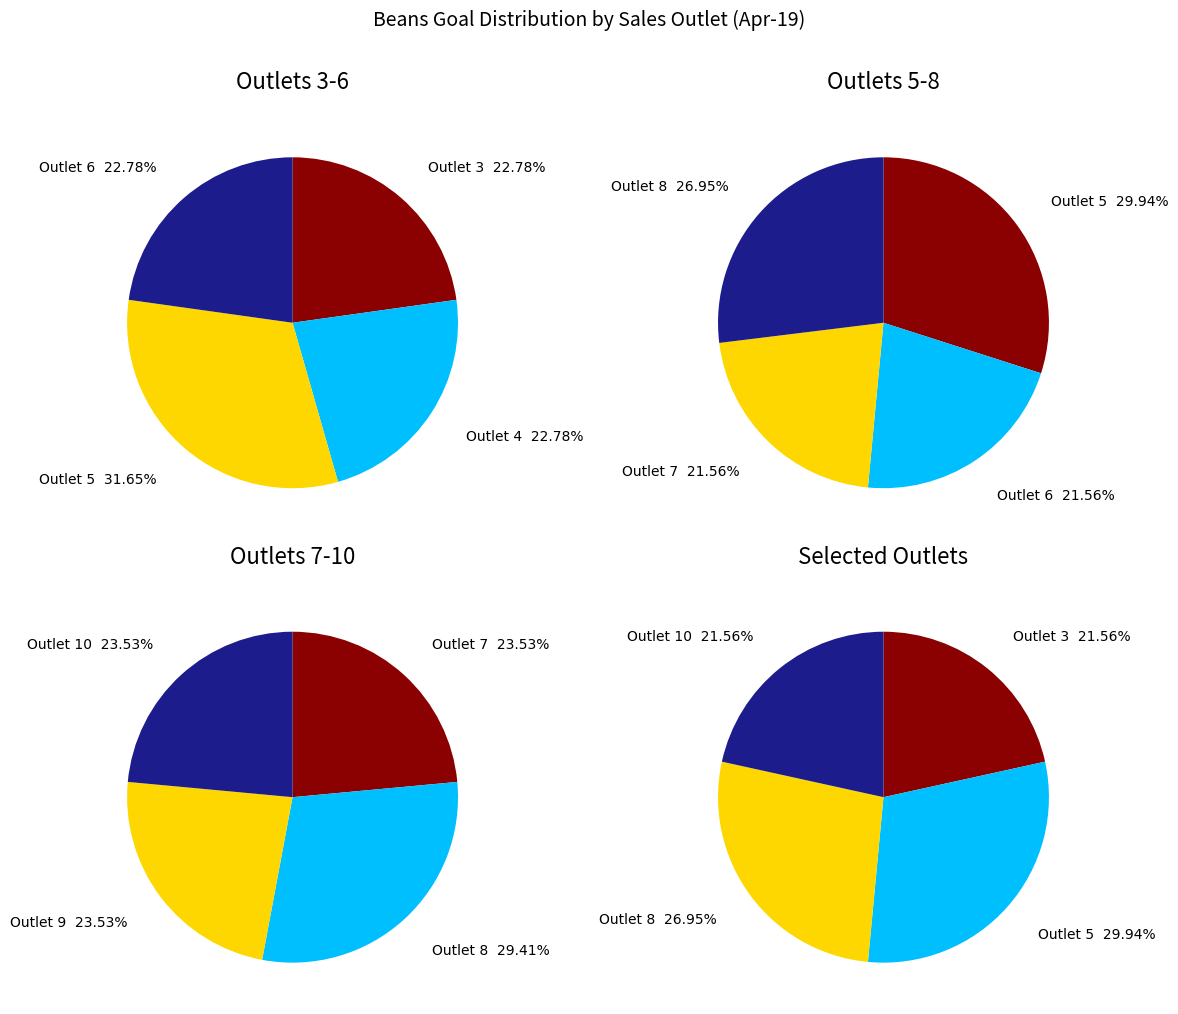

The 8 slice represents 24% of the pie. True or false?

False